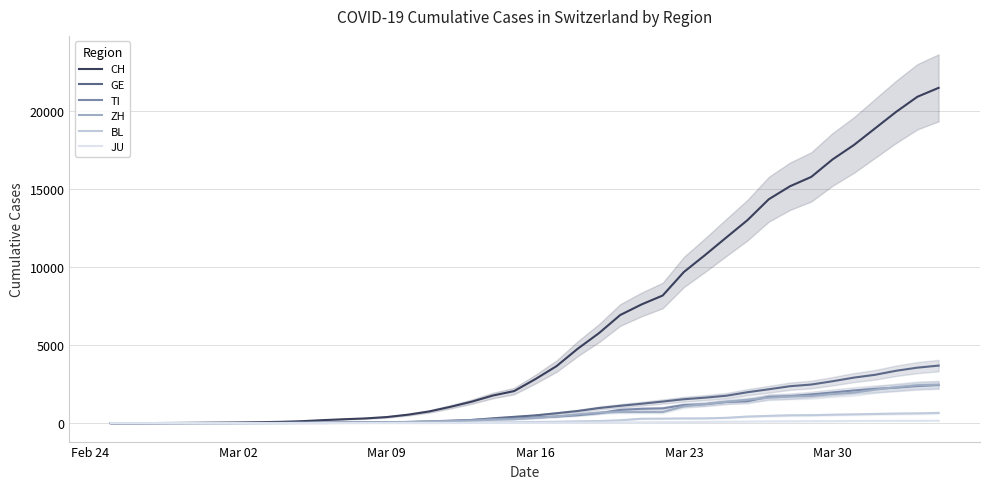

How many lines are shown in the chart?

6